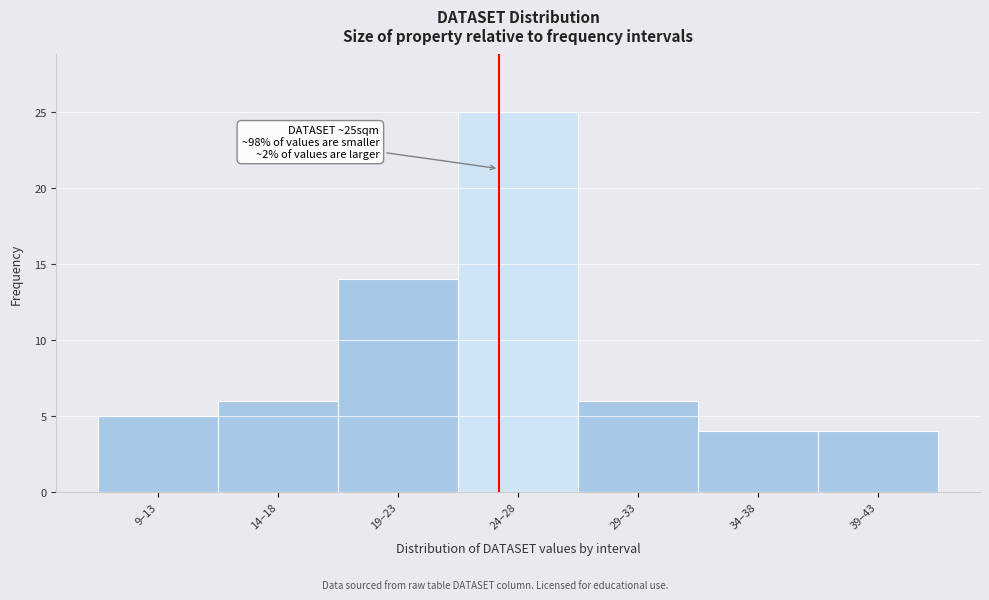

Reading right to left, extract all data points from this chart.

4	4	6	25	14	6	5